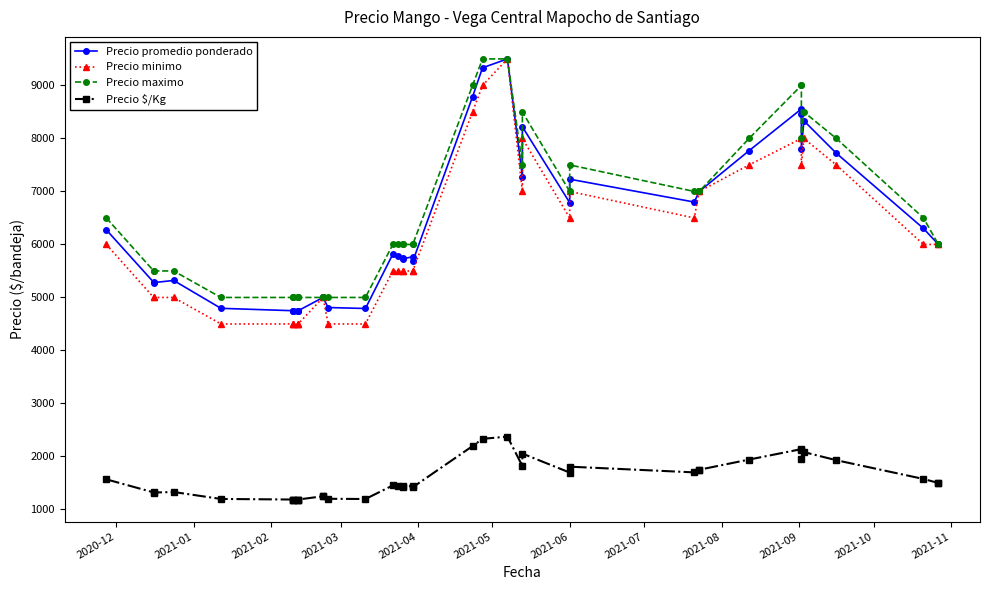

Is it true that Precio $/Kg equals 624 at 30?

False